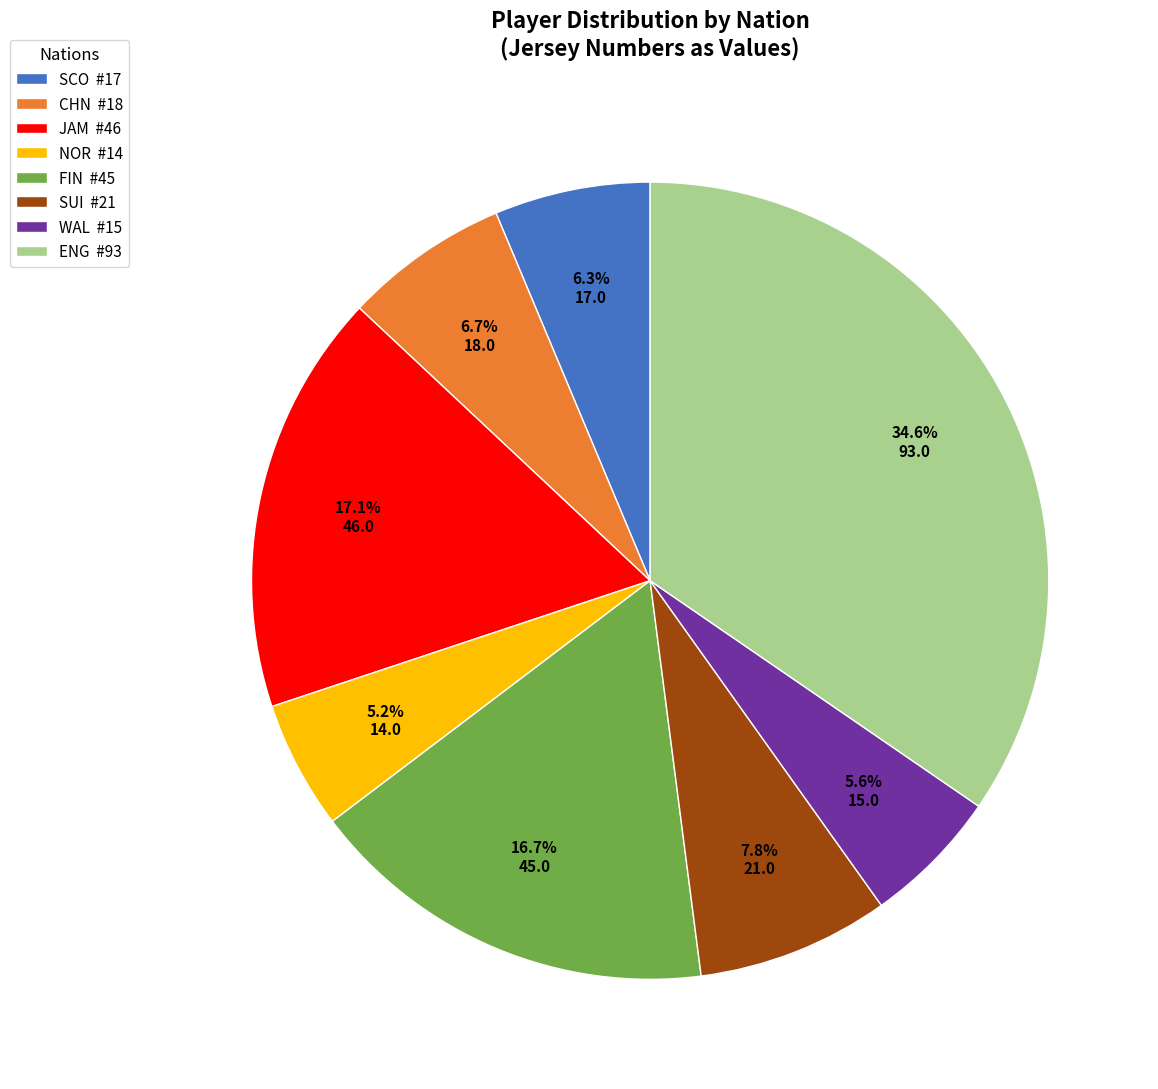

Which category has the biggest portion of the pie?

ENG #93